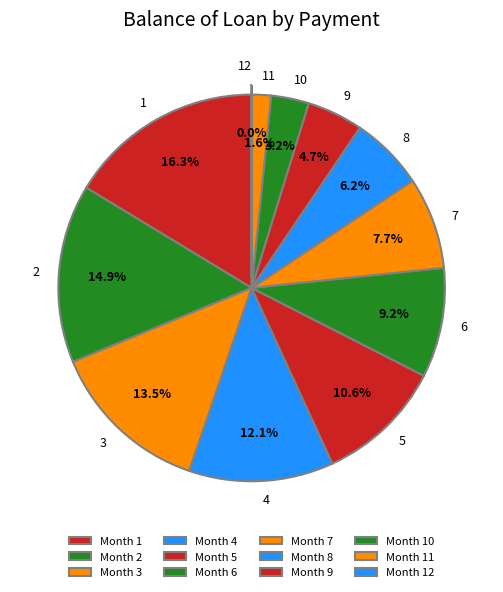

Rank the categories by value from lowest to highest.

12, 11, 10, 9, 8, 7, 6, 5, 4, 3, 2, 1